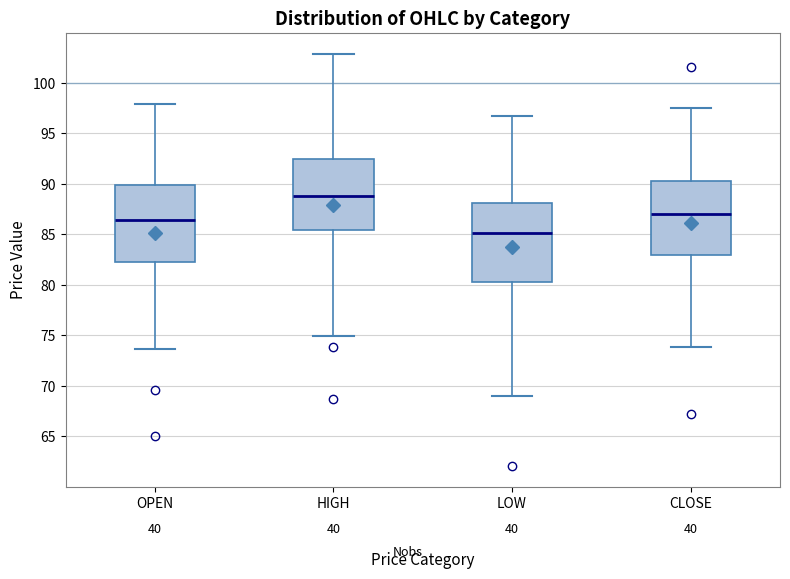

Reading left to right, read every box against the y-axis: the position of its median line, the range the box covers, and the ends of its whiskers. The values are not printed on the chart, so give them approximately, as read against the axis.

OPEN: median 86.5, box 82.0 to 90.0, whiskers 73.5 to 98.0
HIGH: median 89.0, box 85.5 to 92.5, whiskers 75.0 to 103.0
LOW: median 85.0, box 80.5 to 88.0, whiskers 69.0 to 96.5
CLOSE: median 87.0, box 83.0 to 90.5, whiskers 74.0 to 97.5